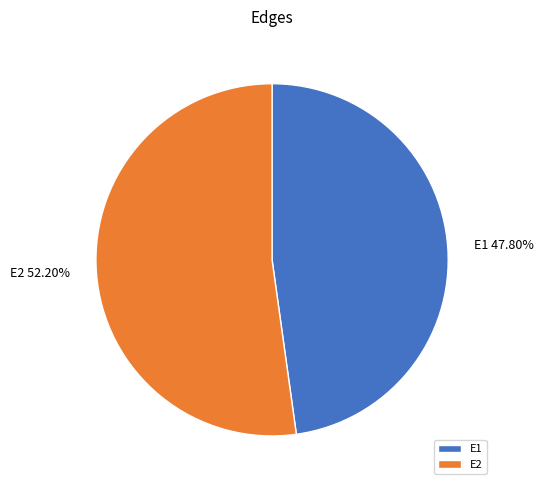

Is the sum of E1 and E2 greater than half?

Yes